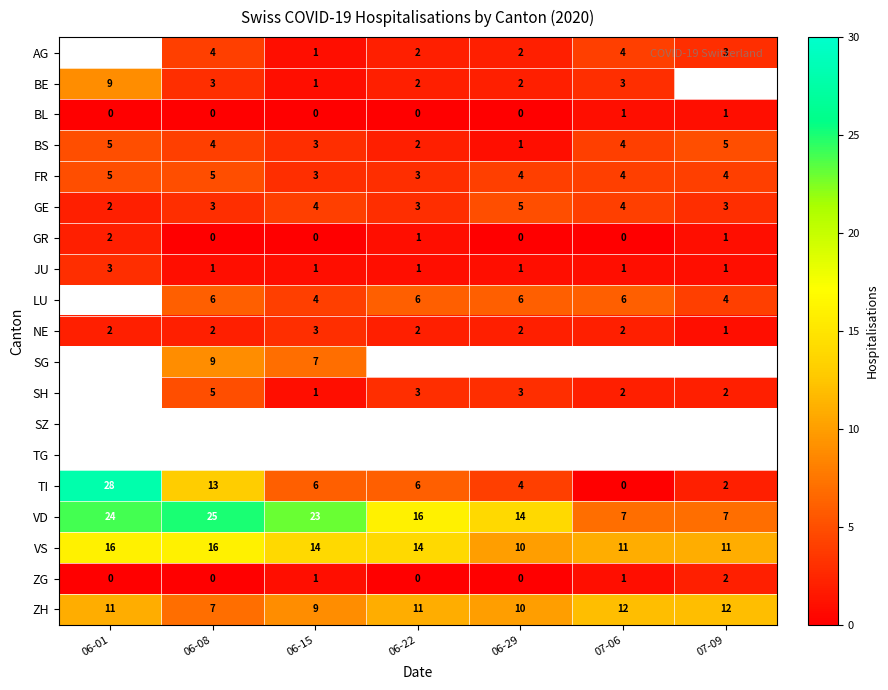

The ZH series shows 10 at 06-29. True or false?

True